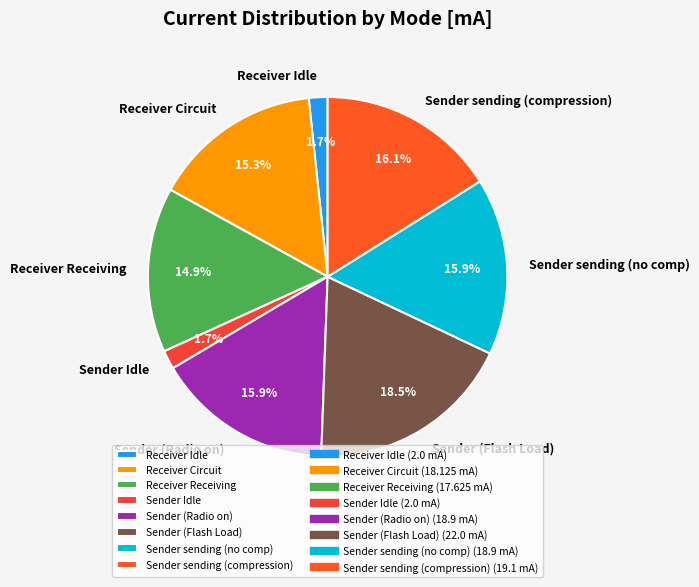

What percentage is the Receiver Circuit slice, to the nearest percent?

15%